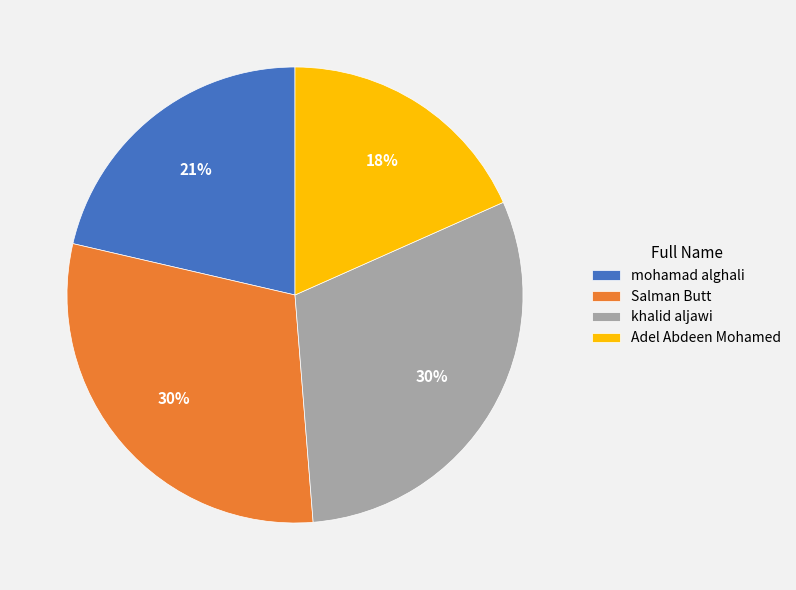

Do mohamad alghali and khalid aljawi together represent more than half of the pie?

Yes